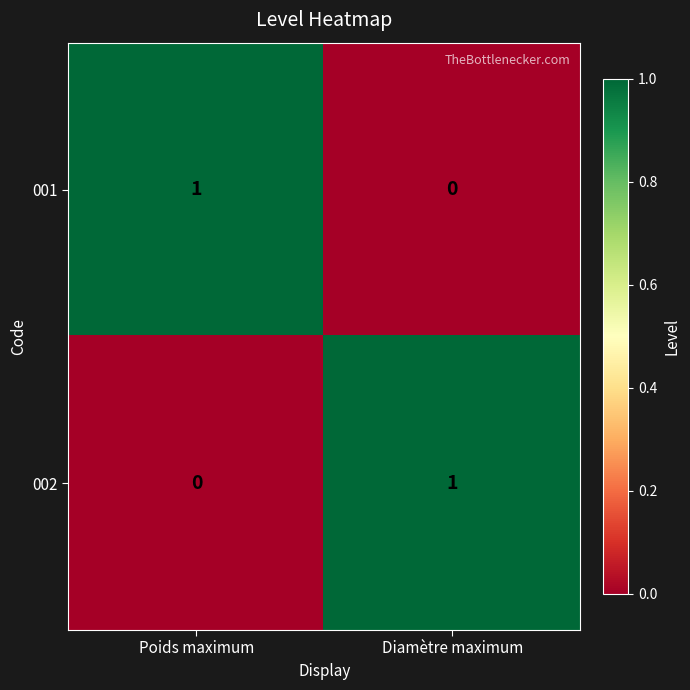

Reading left to right, list all the values displayed in this chart.

001: Poids maximum=1	Diamètre maximum=0
002: Poids maximum=0	Diamètre maximum=1